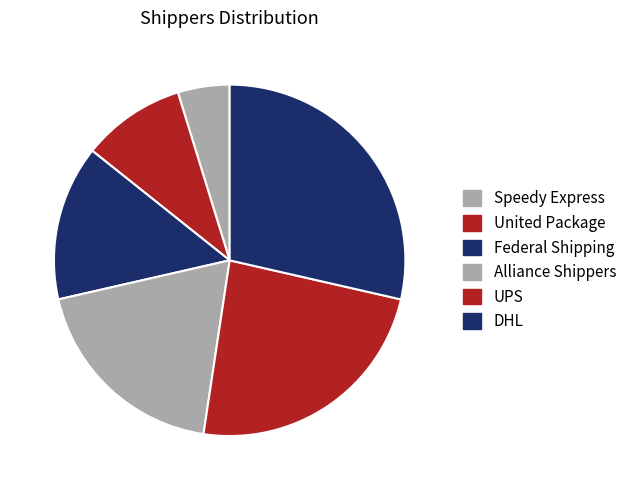

To the nearest percent, what is the combined percentage of DHL and Alliance Shippers?

48%